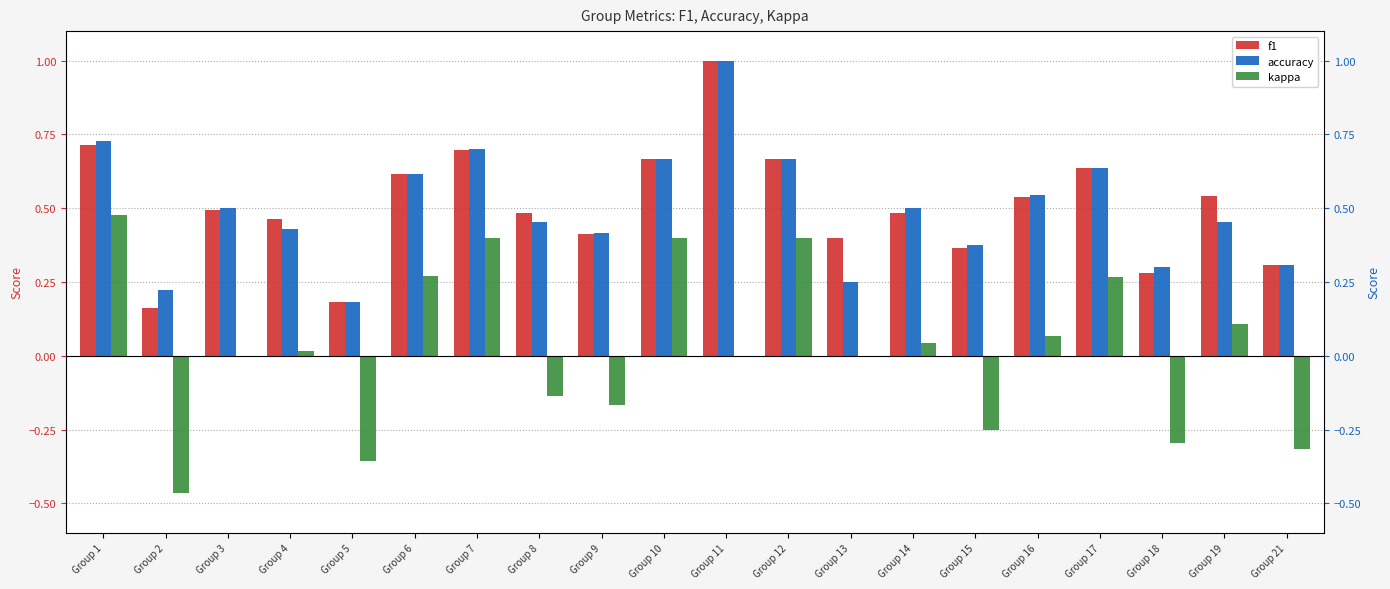

Reading left to right, list all the values displayed in this chart.

f1: Group 1=0.7	Group 2=0.2	Group 3=0.5	Group 4=0.5	Group 5=0.2	Group 6=0.6	Group 7=0.7	Group 8=0.5	Group 9=0.4	Group 10=0.7	Group 11=1.0	Group 12=0.7	Group 13=0.4	Group 14=0.5	Group 15=0.4	Group 16=0.5	Group 17=0.6	Group 18=0.3	Group 19=0.5	Group 21=0.3
accuracy: Group 1=0.7	Group 2=0.2	Group 3=0.5	Group 4=0.4	Group 5=0.2	Group 6=0.6	Group 7=0.7	Group 8=0.5	Group 9=0.4	Group 10=0.7	Group 11=1.0	Group 12=0.7	Group 13=0.2	Group 14=0.5	Group 15=0.4	Group 16=0.5	Group 17=0.6	Group 18=0.3	Group 19=0.5	Group 21=0.3
kappa: Group 1=0.5	Group 2=-0.5	Group 3=0.0	Group 4=0.0	Group 5=-0.4	Group 6=0.3	Group 7=0.4	Group 8=-0.1	Group 9=-0.2	Group 10=0.4	Group 11=0.0	Group 12=0.4	Group 13=0.0	Group 14=0.0	Group 15=-0.2	Group 16=0.1	Group 17=0.3	Group 18=-0.3	Group 19=0.1	Group 21=-0.3